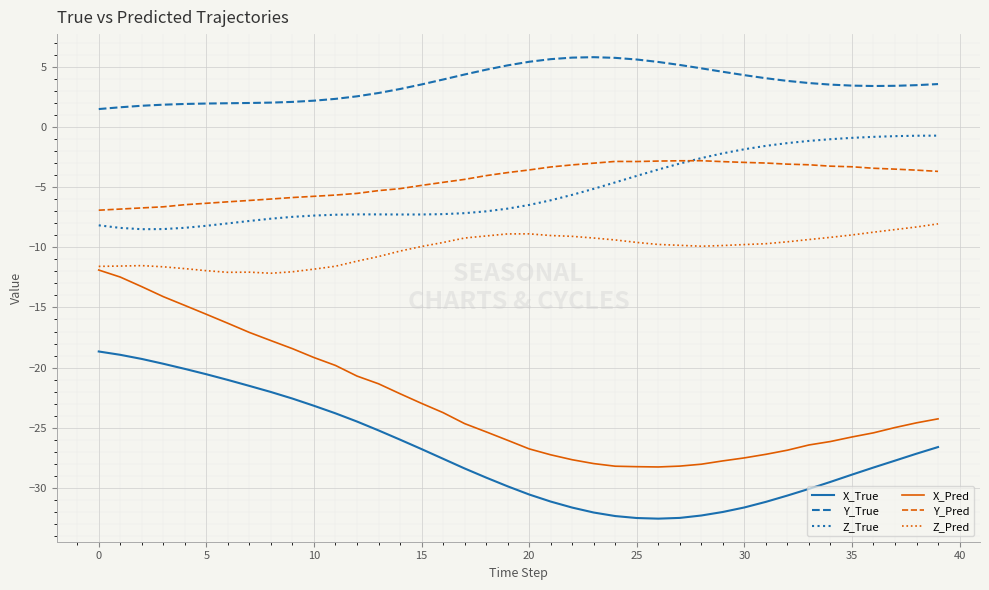

How many lines are shown in the chart?

6